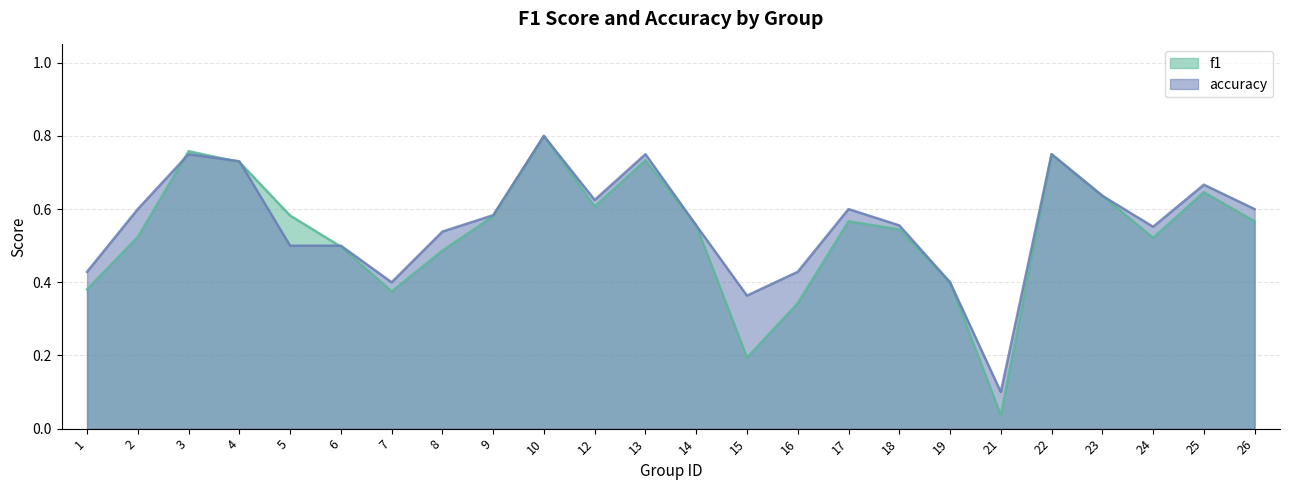

The accuracy series shows 0.3 at 17. True or false?

False